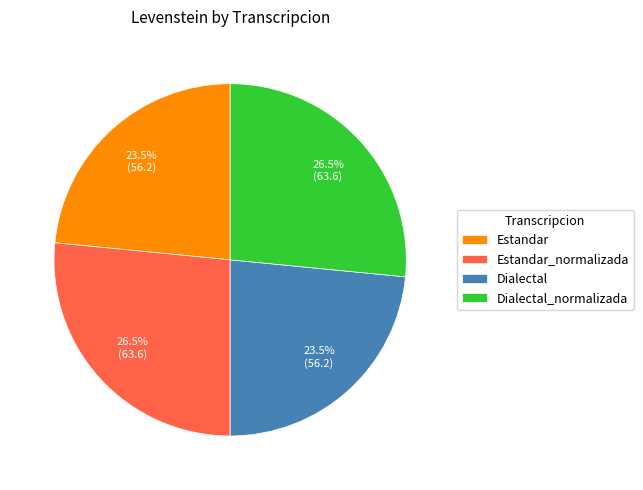

The Dialectal slice represents 33% of the pie. True or false?

False